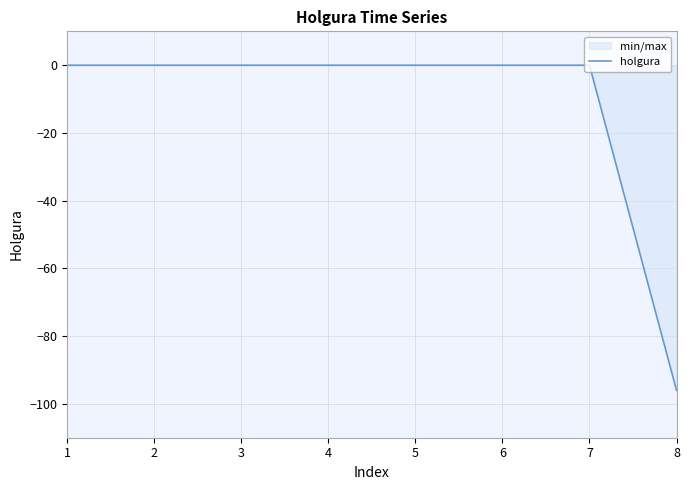

What is the minimum value shown in the chart?

-96.0